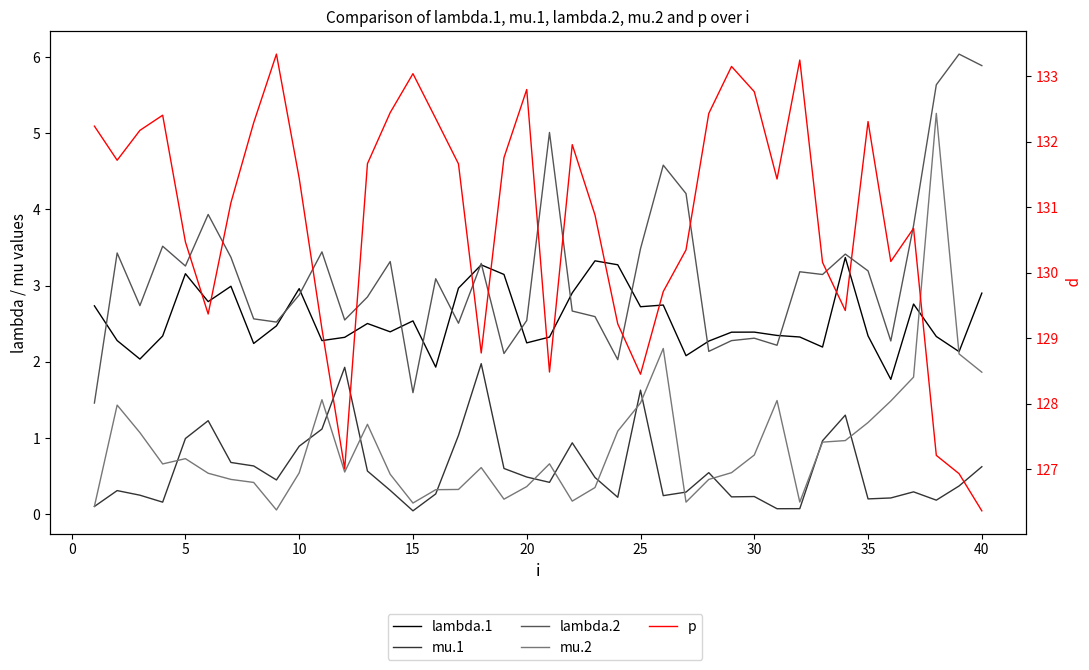

Is this an area chart (filled region under the line)?

No